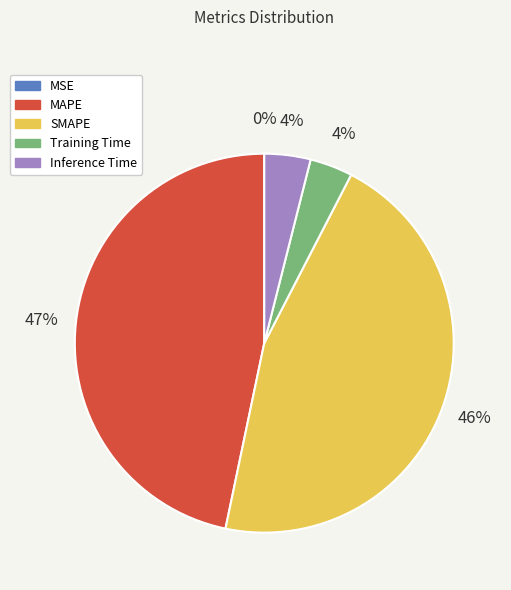

What percentage is the MAPE slice, to the nearest percent?

47%